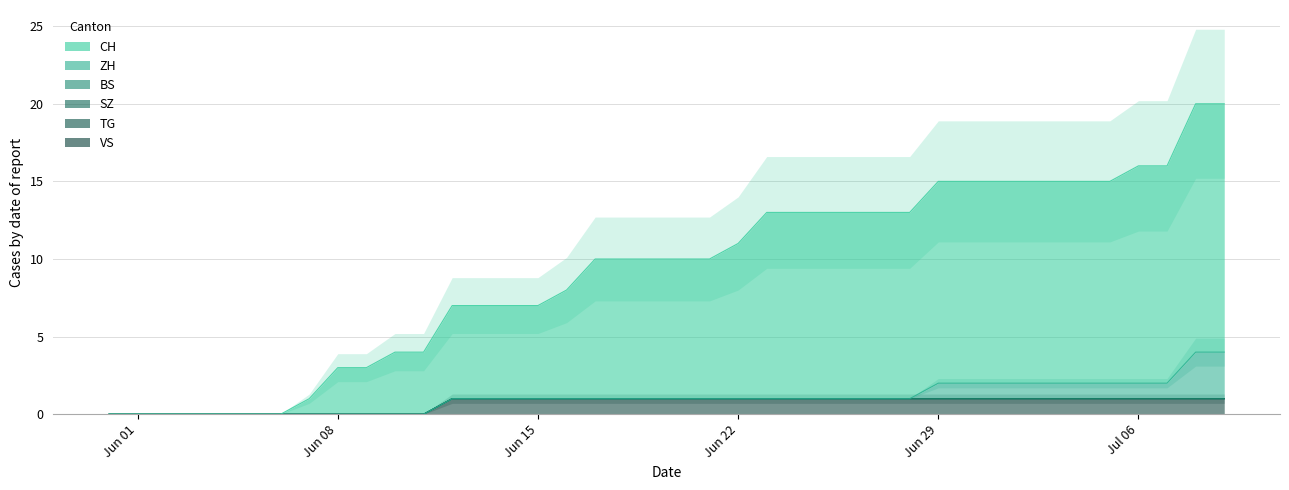

True or false: SZ has a value of 0 at 2020-06-13.

True